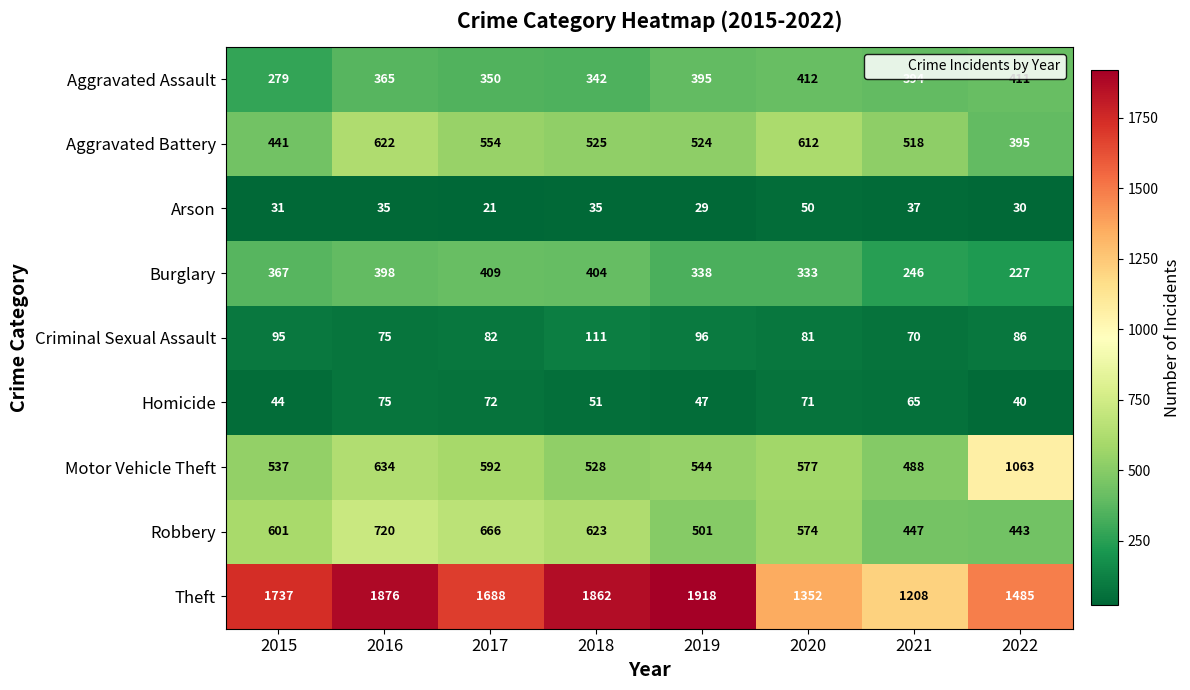

Which series has the widest spread of values?

Theft